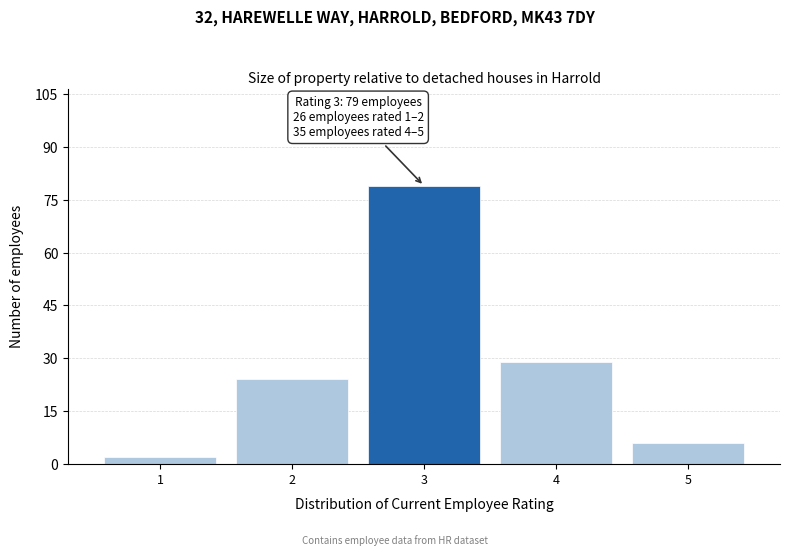

Reading right to left, extract all data points from this chart.

6	29	79	24	2